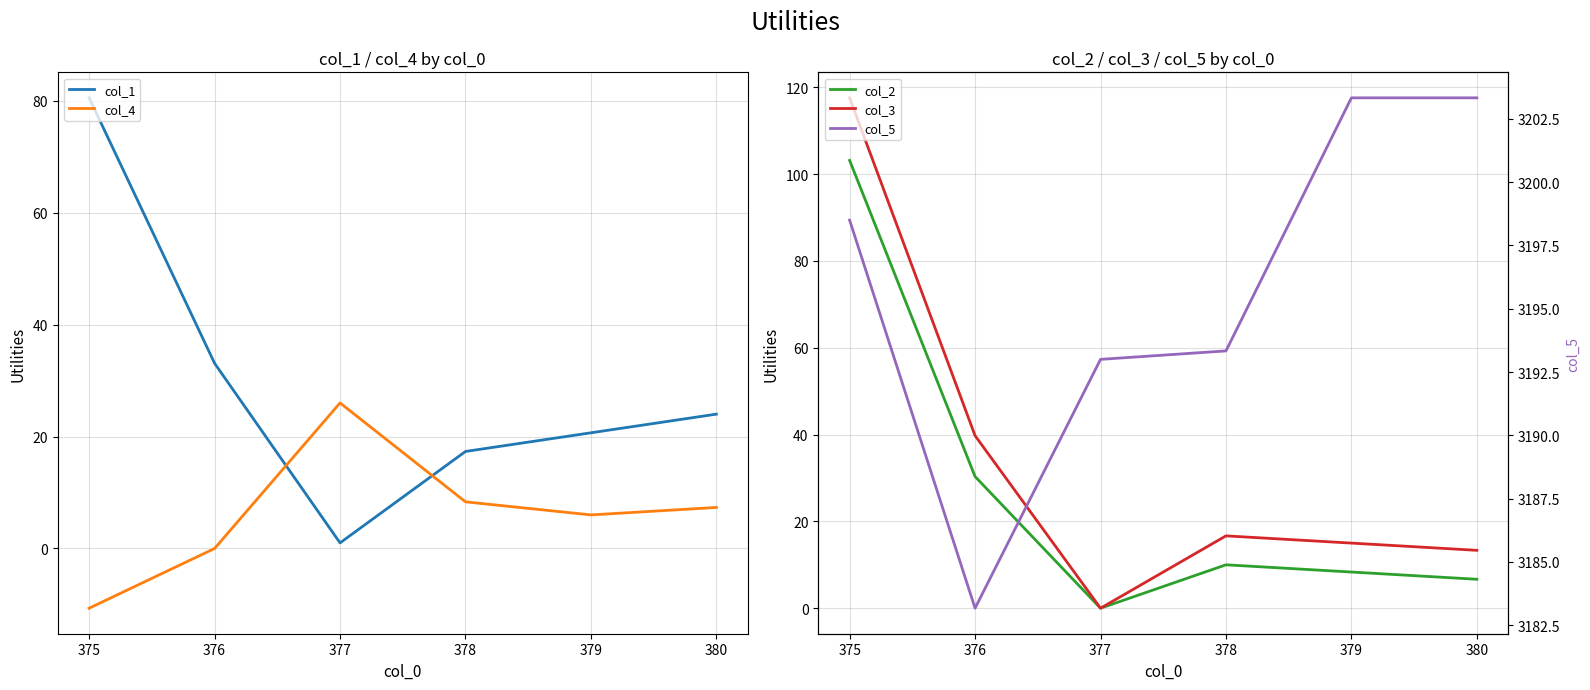

The col_1 series shows 24.0 at 380. True or false?

True